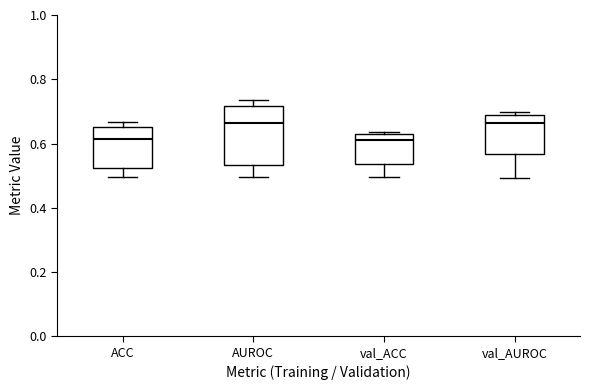

Reading left to right, transcribe this box plot: for each box, give where its median line is, the range the box spans, and where its two whiskers end, as read against the y-axis. The values are not printed on the chart, so give them approximately, as read against the axis.

ACC: median 0.62, box 0.52 to 0.66, whiskers 0.50 to 0.66 (just above the box's upper edge)
AUROC: median 0.66, box 0.54 to 0.72, whiskers 0.50 to 0.74
val_ACC: median 0.62 (just below the box's upper edge), box 0.54 to 0.62, whiskers 0.50 to 0.64
val_AUROC: median 0.66, box 0.56 to 0.68, whiskers 0.50 to 0.70